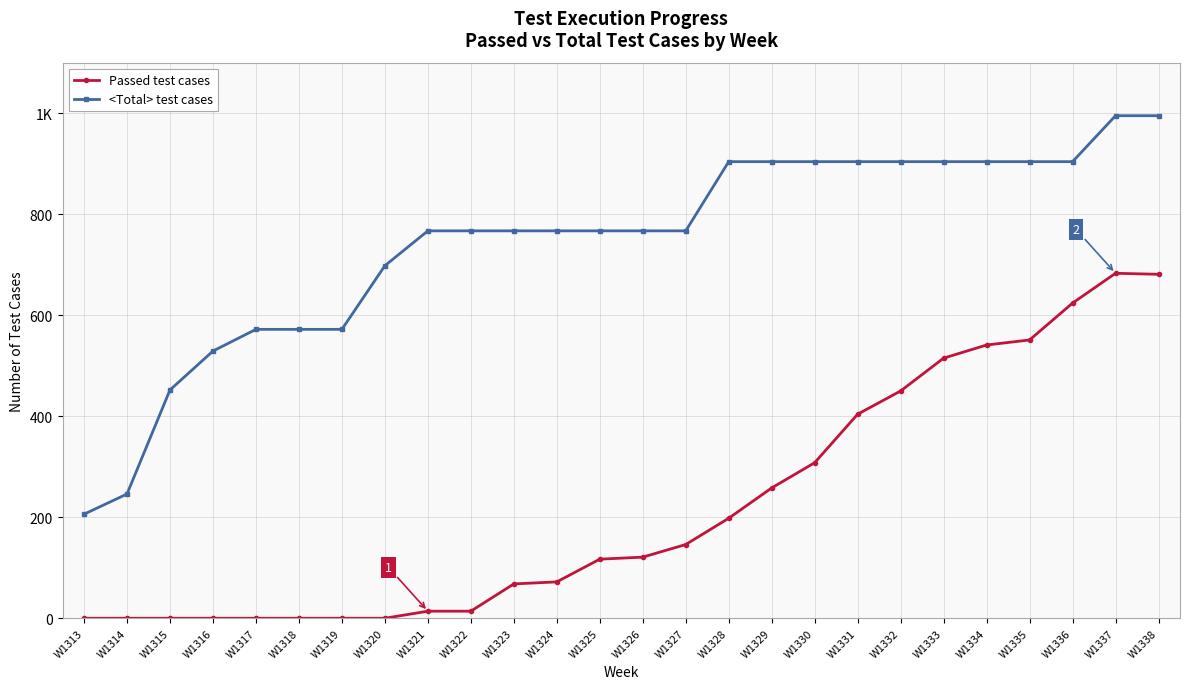

Is this an area chart (filled region under the line)?

No